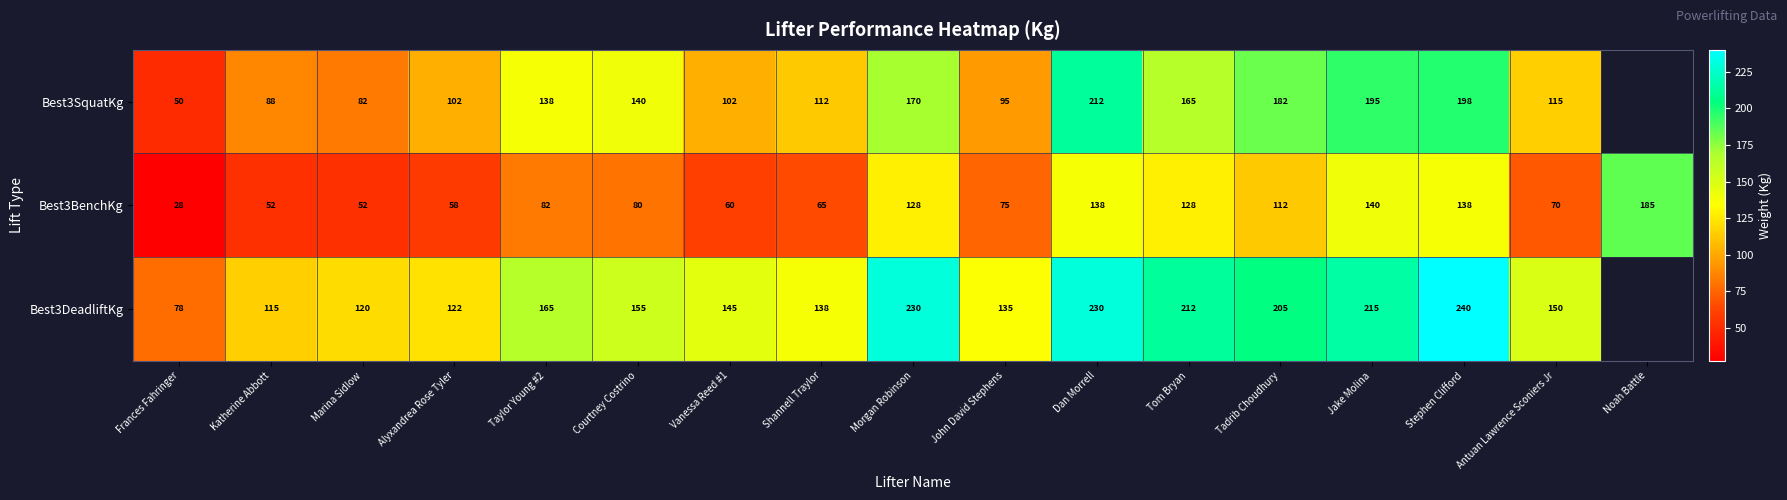

Which category has the highest value in the Best3BenchKg series?

Noah Battle